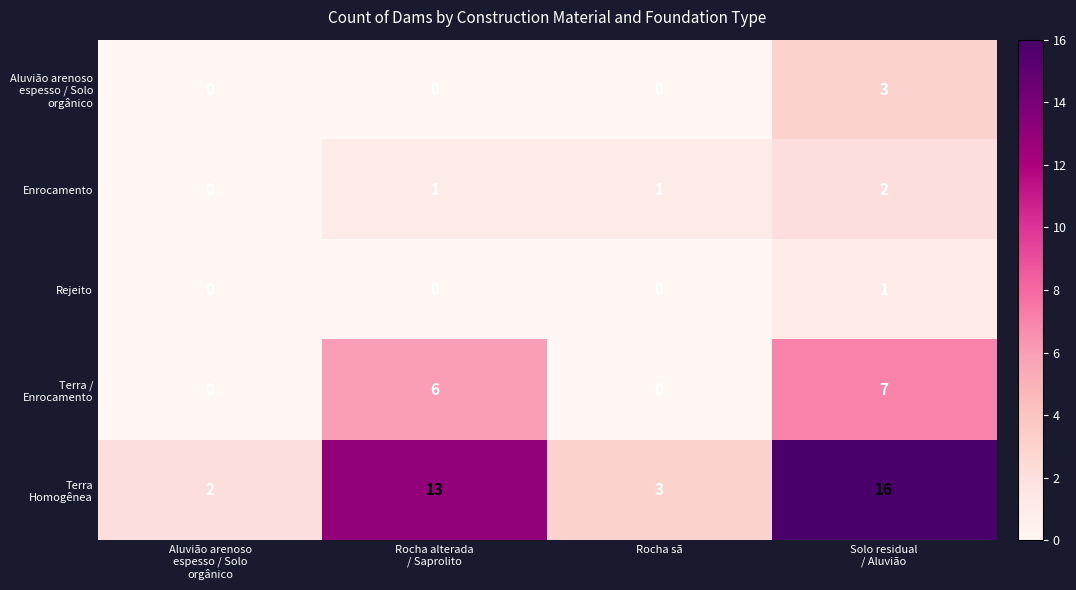

Count the number of categories in the chart.

4